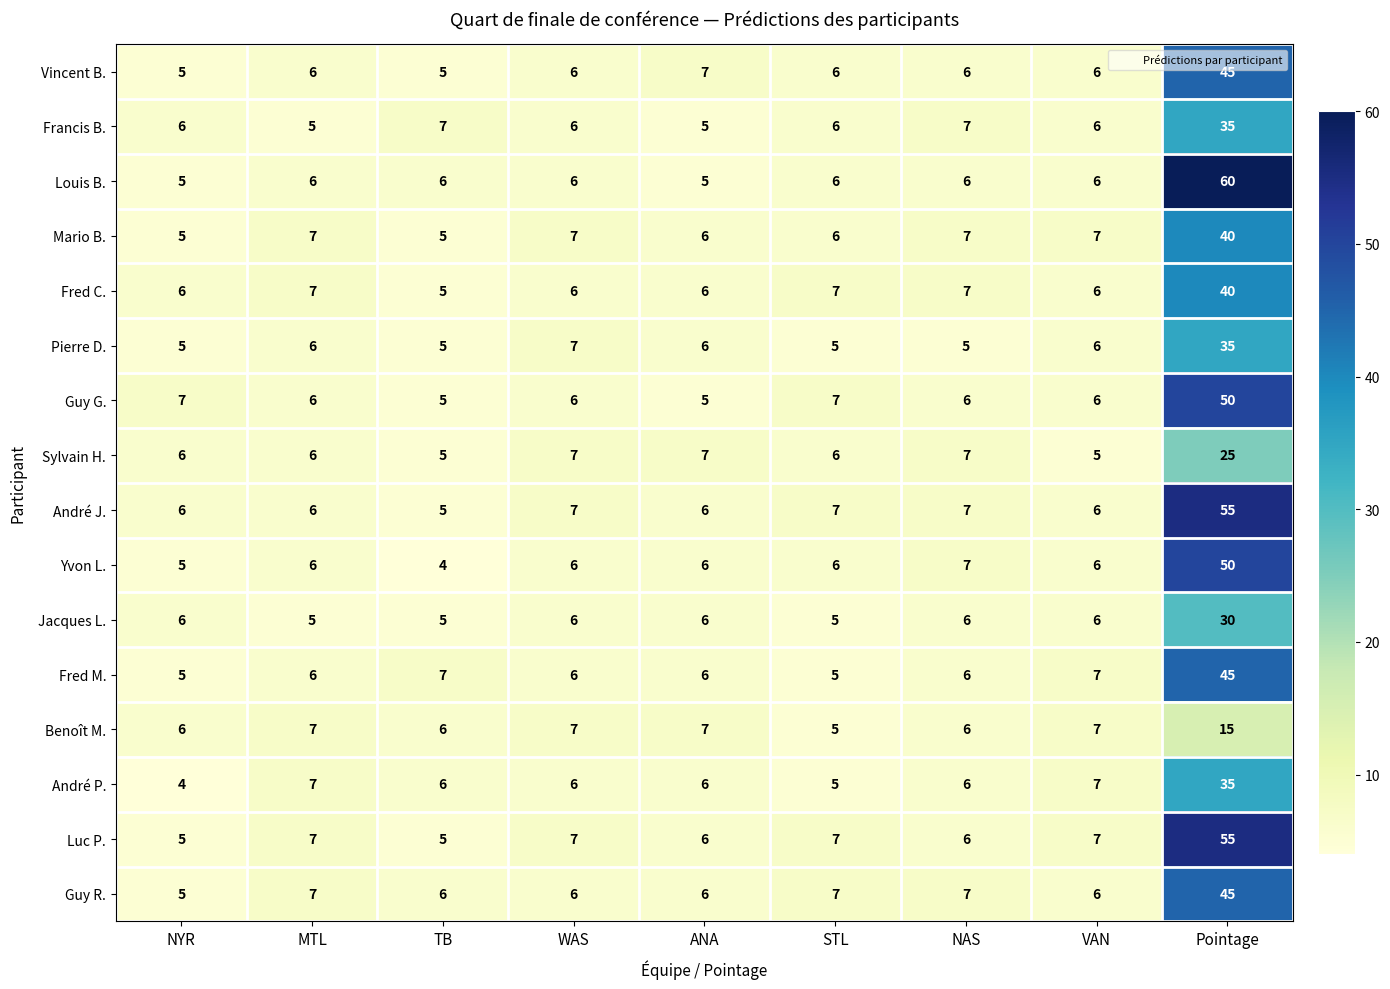

Is it true that Pierre D. equals 5 at NAS?

True